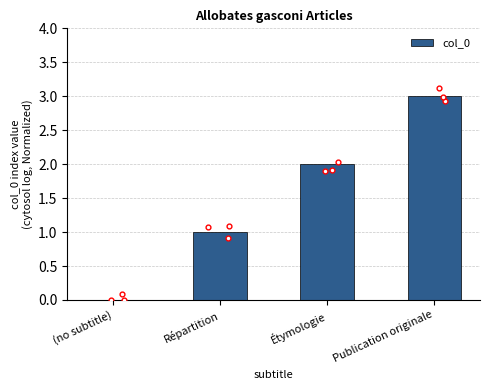

Which has a higher value, (no subtitle) or Étymologie?

Étymologie